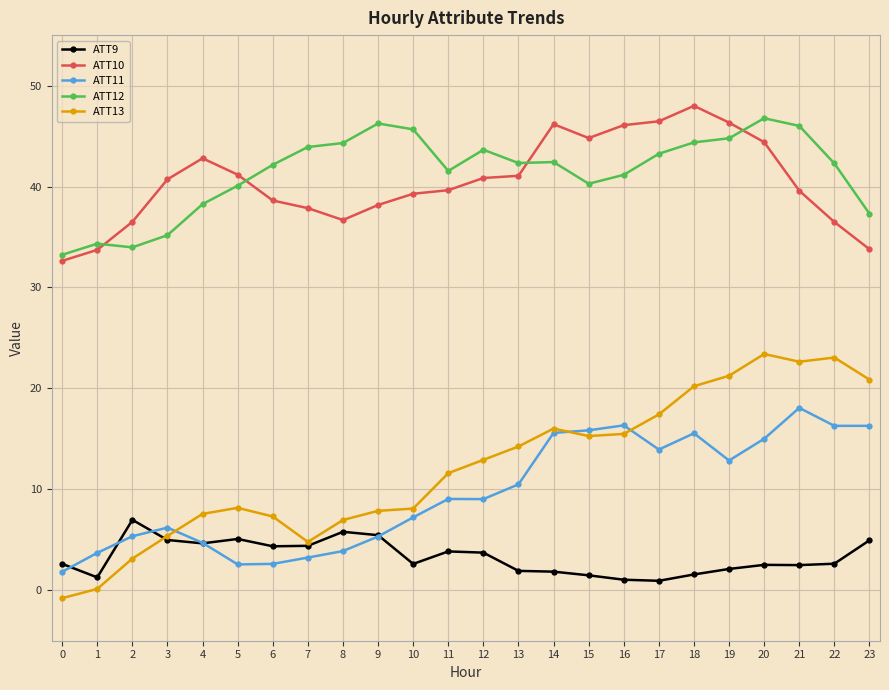

What is the value of the ATT11 point at the 17th from the left?

16.3